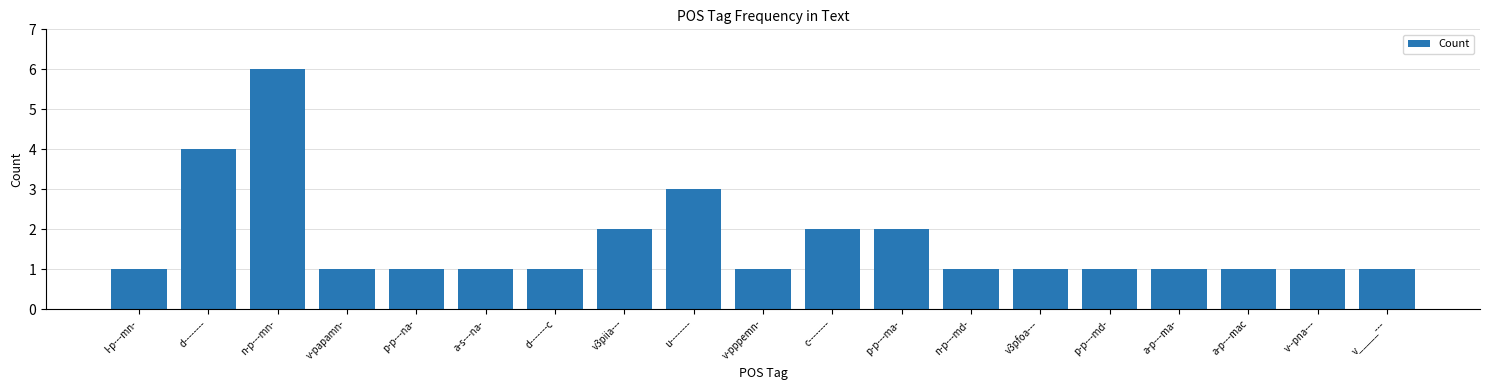

At which label is the value closest to 3?

u--------